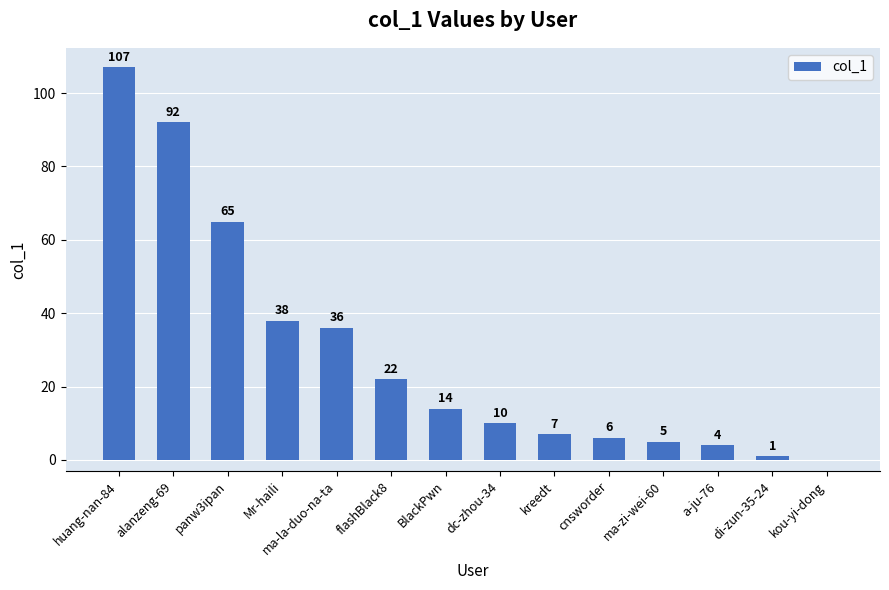

What is the sum of the values at cnsworder and flashBlack8?

28